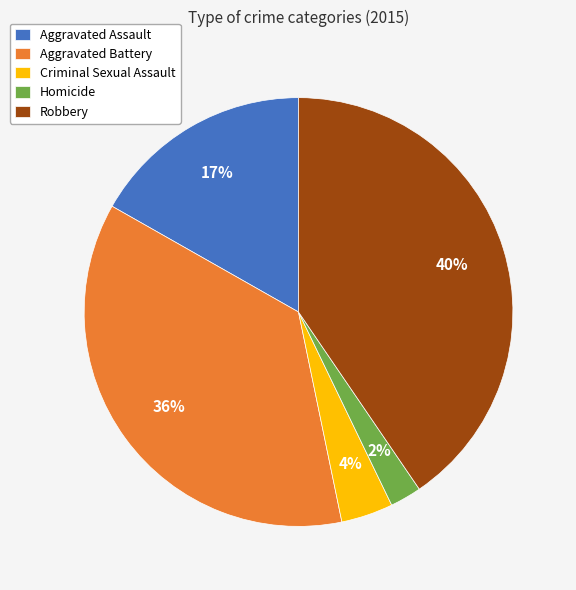

Does Homicide account for over 50% of the chart?

No